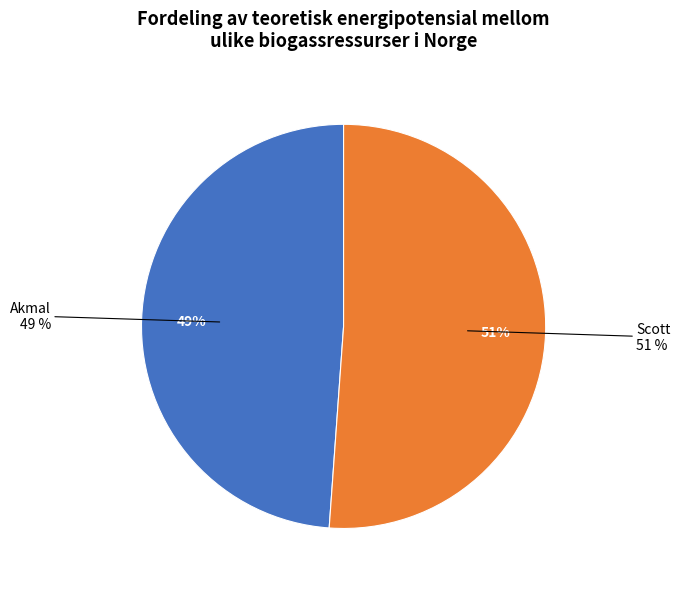

To the nearest percent, what percentage of the pie is Scott?

51%